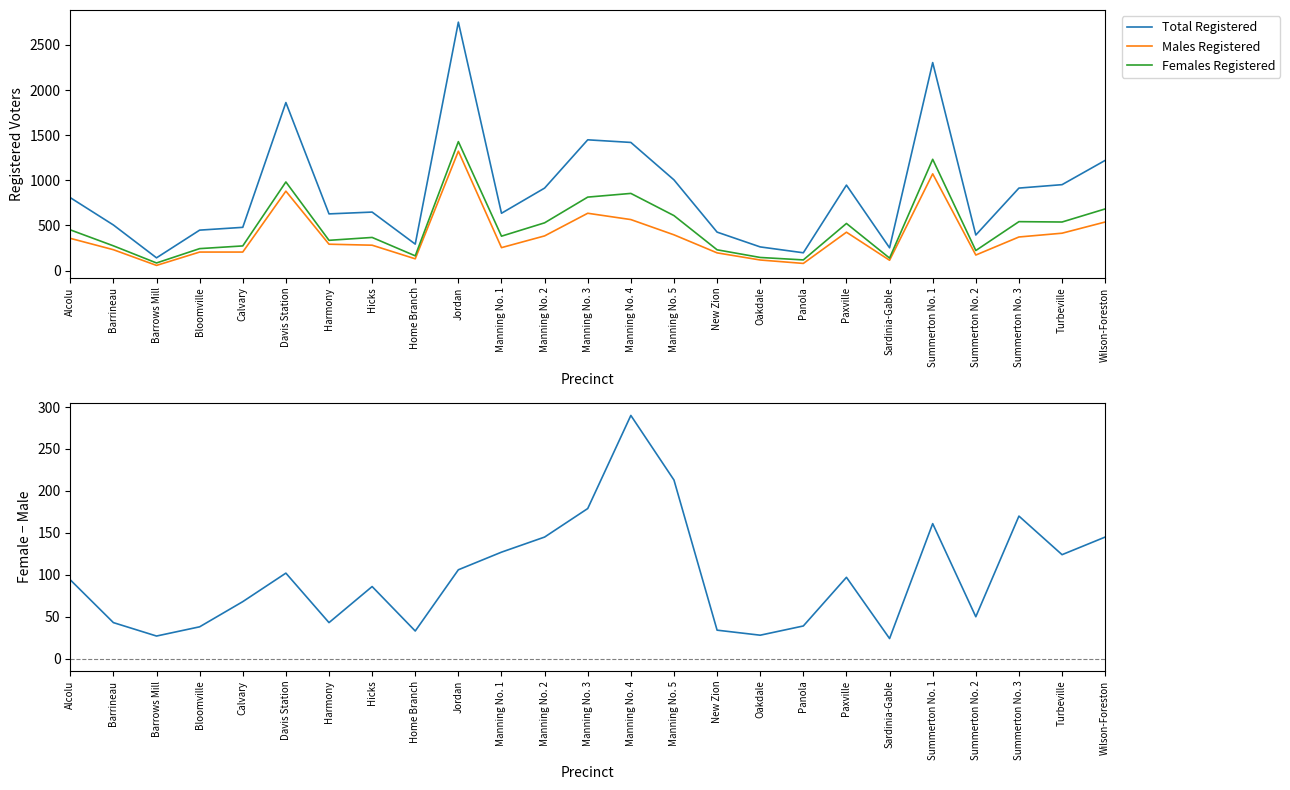

Rank the series at New Zion from lowest to highest value.

Female minus Male, Males Registered, Females Registered, Total Registered